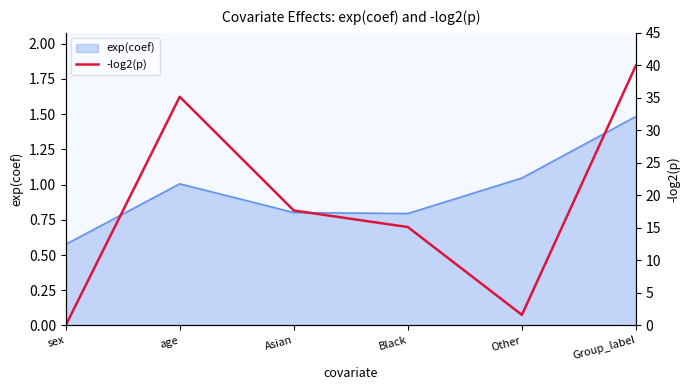

What is the sum of the values at Black and sex?

15.1